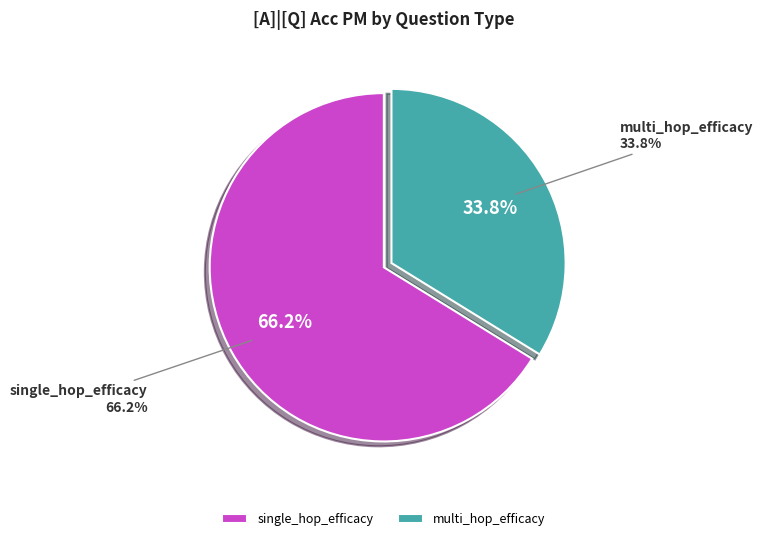

Does any single category account for the majority?

Yes